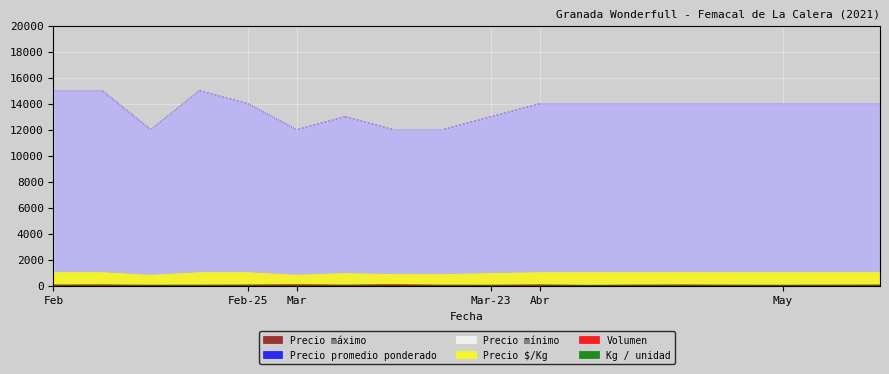

Reading left to right, transcribe all the data shown in this chart.

Volumen: 60	70	45	50	60	80	56	85	50	45	68	36	56	65	48	45	50	60
Precio mínimo: 15000	15000	12000	15000	14000	12000	13000	12000	12000	13000	14000	14000	14000	14000	14000	14000	14000	14000
Precio máximo: 15000	15000	12000	15000	14000	12000	13000	12000	12000	13000	14000	14000	14000	14000	14000	14000	14000	14000
Precio promedio ponderado: 15000	15000	12000	15000	14000	12000	13000	12000	12000	13000	14000	14000	14000	14000	14000	14000	14000	14000
Precio $/Kg: 1000	1000	800	1000	1000	800	929	857	857	929	1000	1000	1000	1000	1000	1000	1000	1000
Kg / unidad: 15	15	15	15	14	15	14	14	14	14	14	14	14	14	14	14	14	14